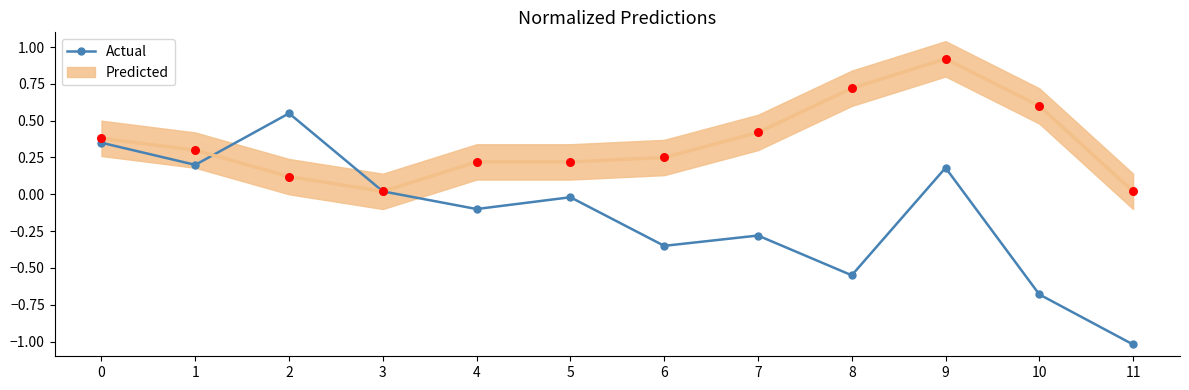

Between 2 and 0, which is larger?

2